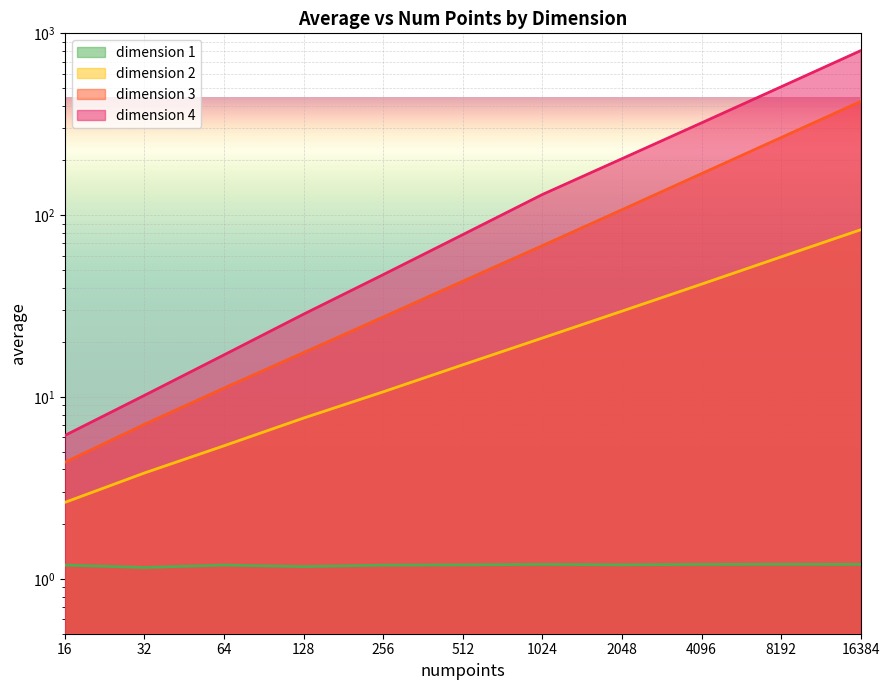

The value of dimension 2 at 16384 is 83.2. True or false?

True